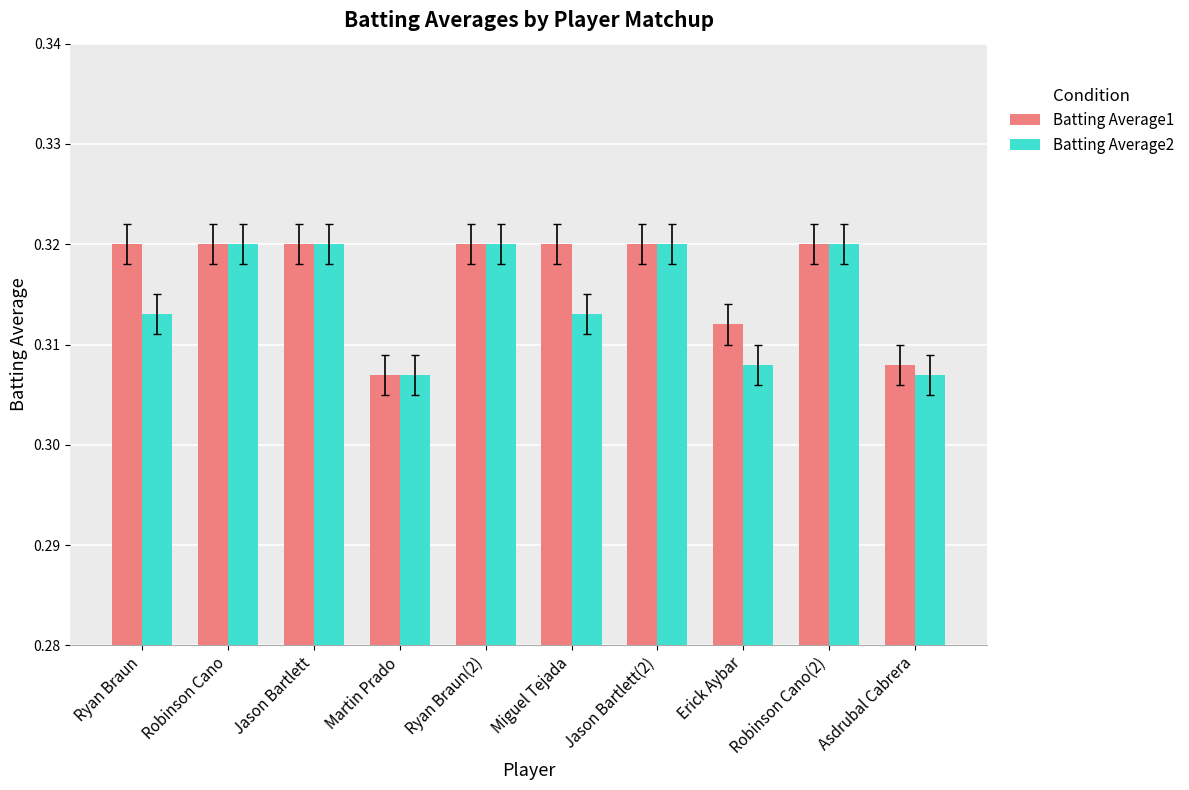

How many bars are there in each group?

2